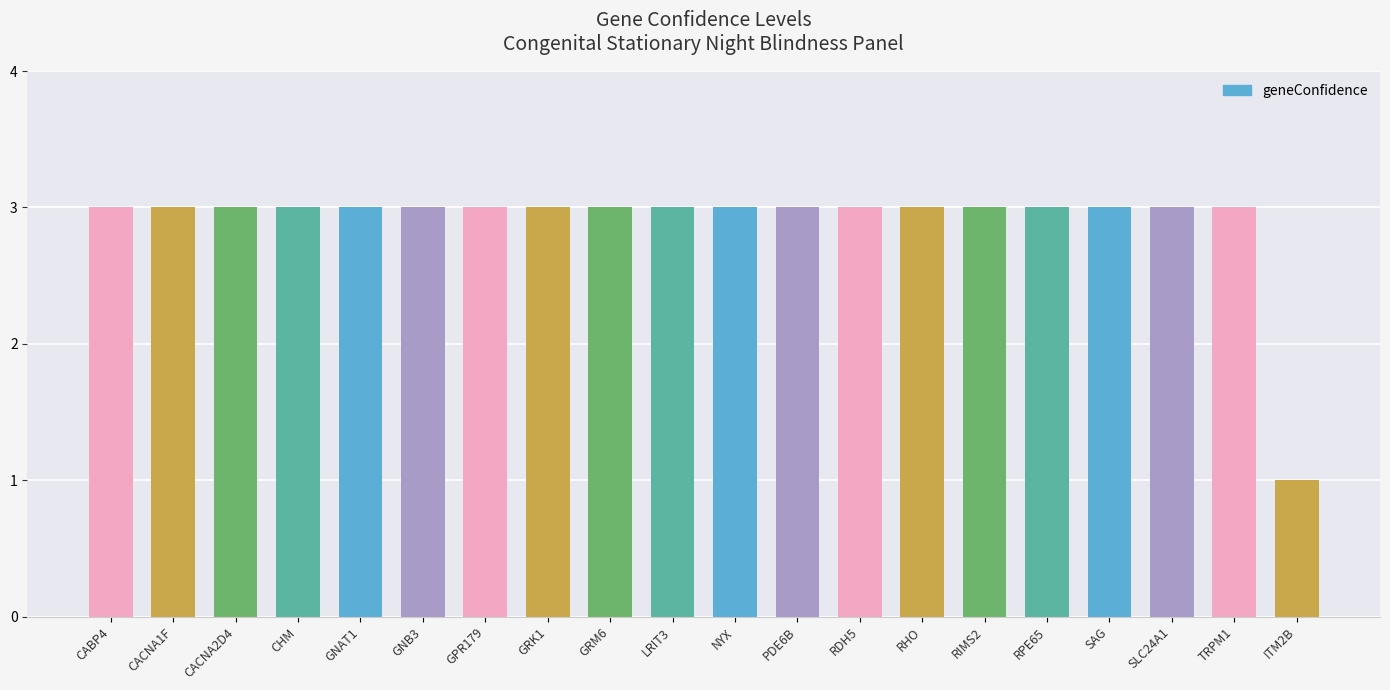

Count the number of data series in this chart.

1